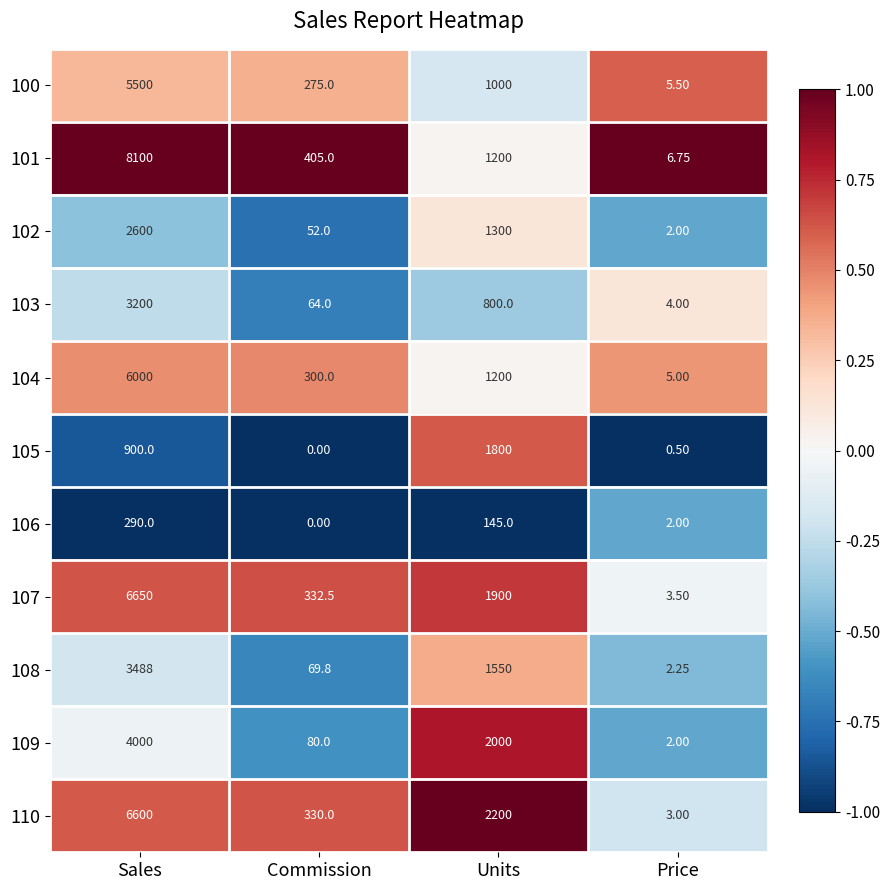

At which label is 108 closest to 1745?

Units